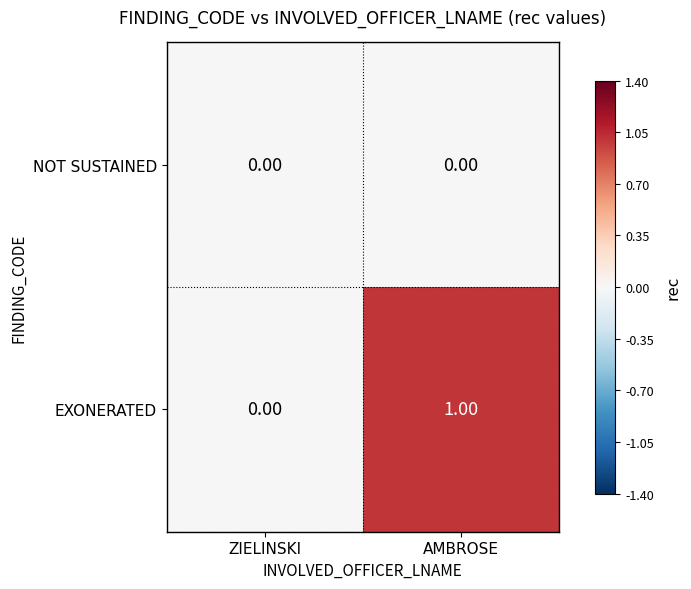

How many categories are shown in the chart?

2